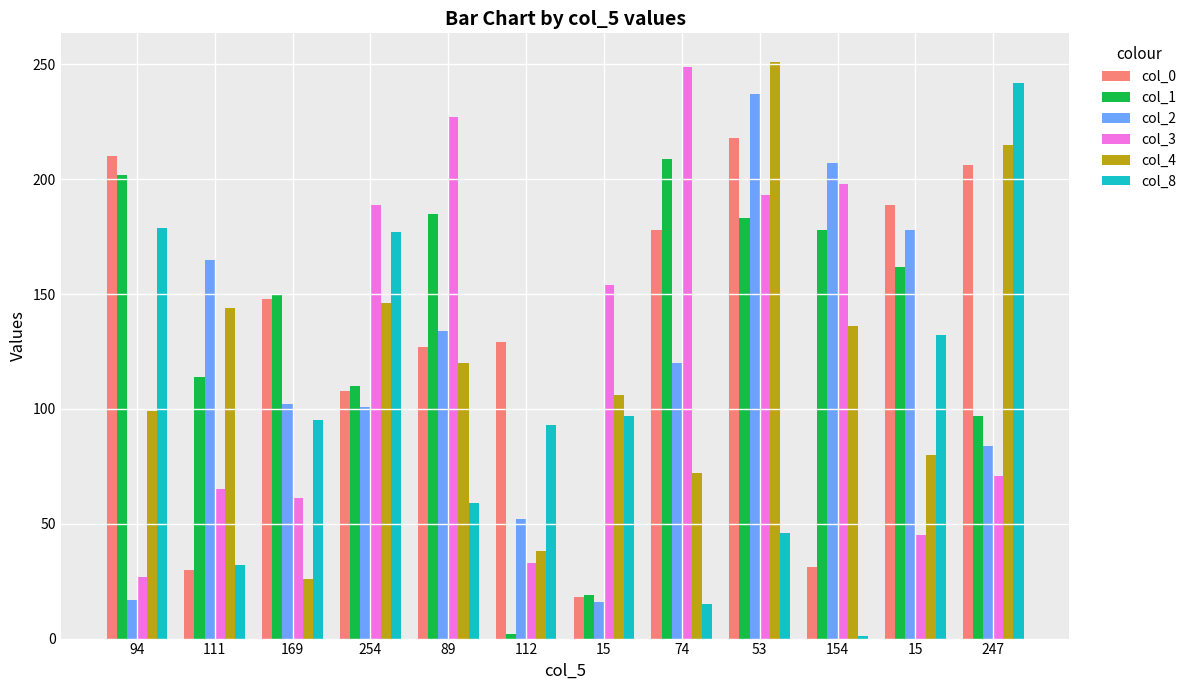

At how many categories does at least one series exceed 195?

6